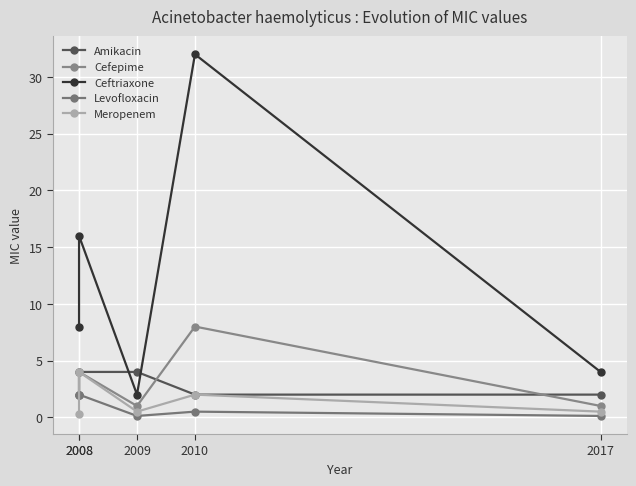

List the series in order of their peak value, highest first.

Ceftriaxone, Cefepime, Amikacin, Meropenem, Levofloxacin